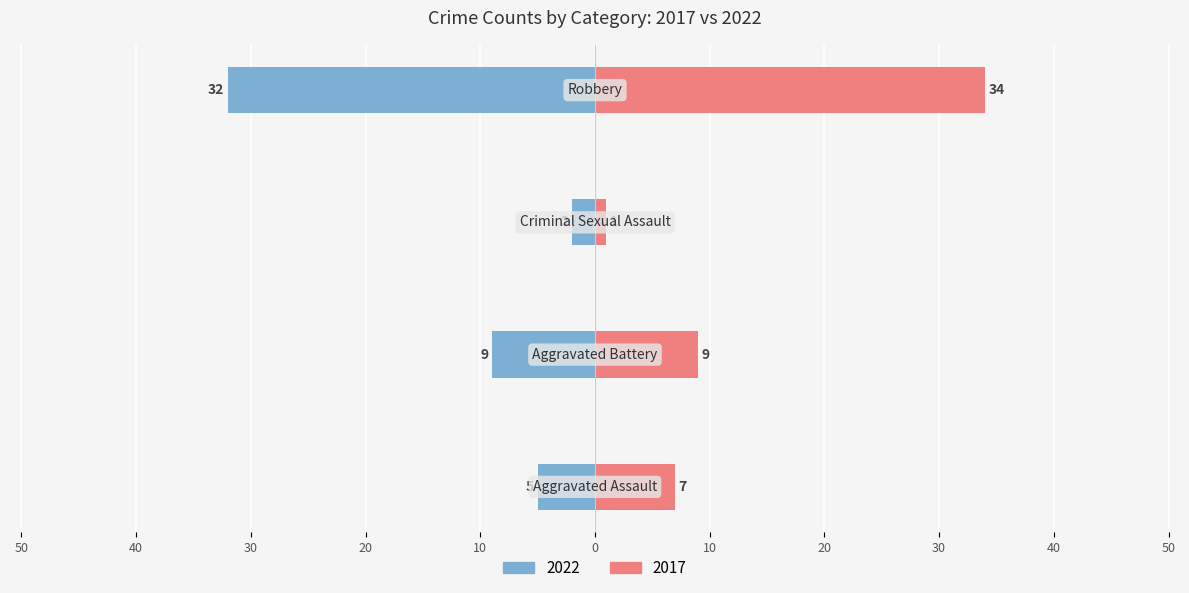

List the series in order of their peak value, highest first.

Right (2017), Left (2022)